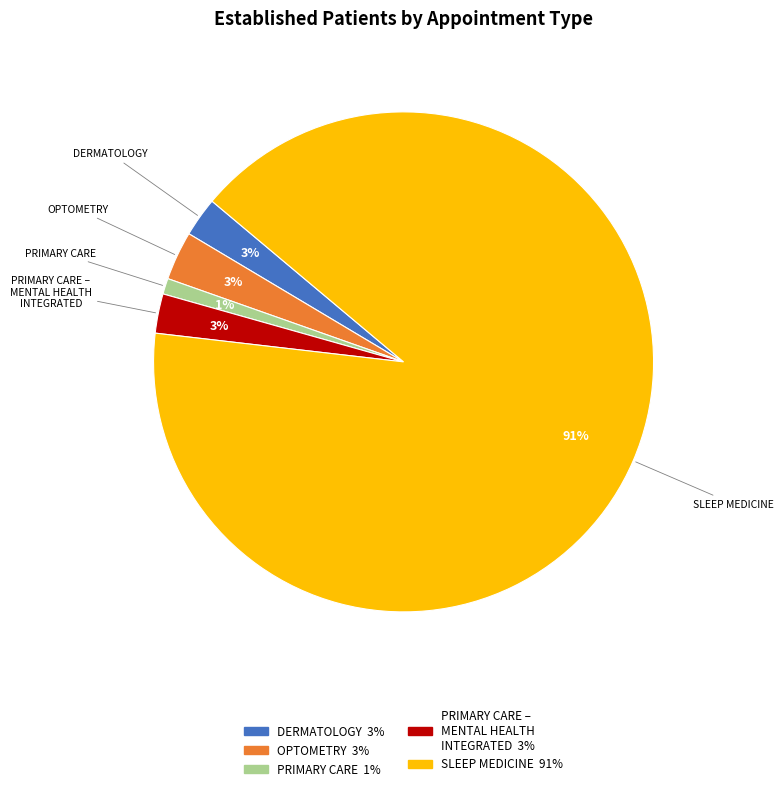

Is there a majority slice in this chart?

Yes